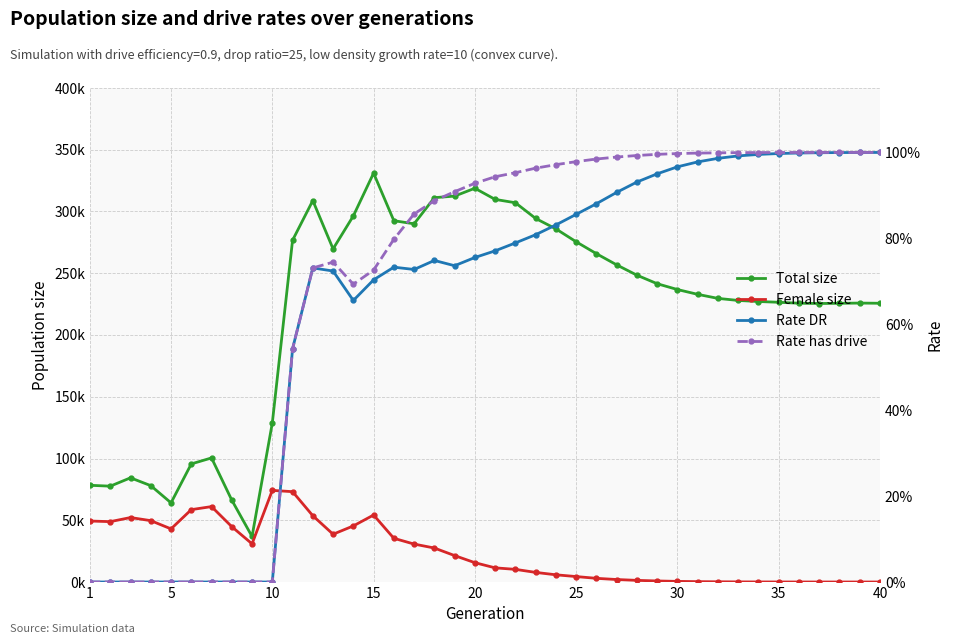

Reading right to left, transcribe all the data shown in this chart.

Total size: 225696.0	225850.0	225663.0	225503.0	225727.0	226496.0	227115.0	227978.0	229642.0	232920.0	236812.0	241519.0	248435.0	256787.0	265850.0	275486.0	285926.0	294377.0	307089.0	309794.0	318816.0	312472.0	311195.0	290029.0	292552.0	331052.0	296432.0	269722.0	308866.0	276712.0	128782.0	36860.0	66298.0	100463.0	95616.0	64100.0	78019.0	84356.0	77600.0	78303.0
Female size: 1.0	1.0	3.0	5.0	13.0	24.0	47.0	89.0	173.0	282.0	493.0	845.0	1322.0	2004.0	2975.0	4406.0	5831.0	7776.0	10237.0	11460.0	15646.0	21390.0	27509.0	30712.0	35388.0	54235.0	45400.0	38676.0	53658.0	73133.0	74193.0	30898.0	44801.0	61059.0	58587.0	43016.0	49675.0	52183.0	48872.0	49369.0
Rate DR: 1.0	1.0	1.0	1.0	1.0	1.0	1.0	1.0	1.0	1.0	1.0	1.0	0.9	0.9	0.9	0.9	0.8	0.8	0.8	0.8	0.8	0.7	0.7	0.7	0.7	0.7	0.7	0.7	0.7	0.5	0.0	0.0	0.0	0.0	0.0	0.0	0.0	0.0	0.0	0.0
Rate has drive: 1.0	1.0	1.0	1.0	1.0	1.0	1.0	1.0	1.0	1.0	1.0	1.0	1.0	1.0	1.0	1.0	1.0	1.0	1.0	0.9	0.9	0.9	0.9	0.9	0.8	0.7	0.7	0.7	0.7	0.5	0.0	0.0	0.0	0.0	0.0	0.0	0.0	0.0	0.0	0.0